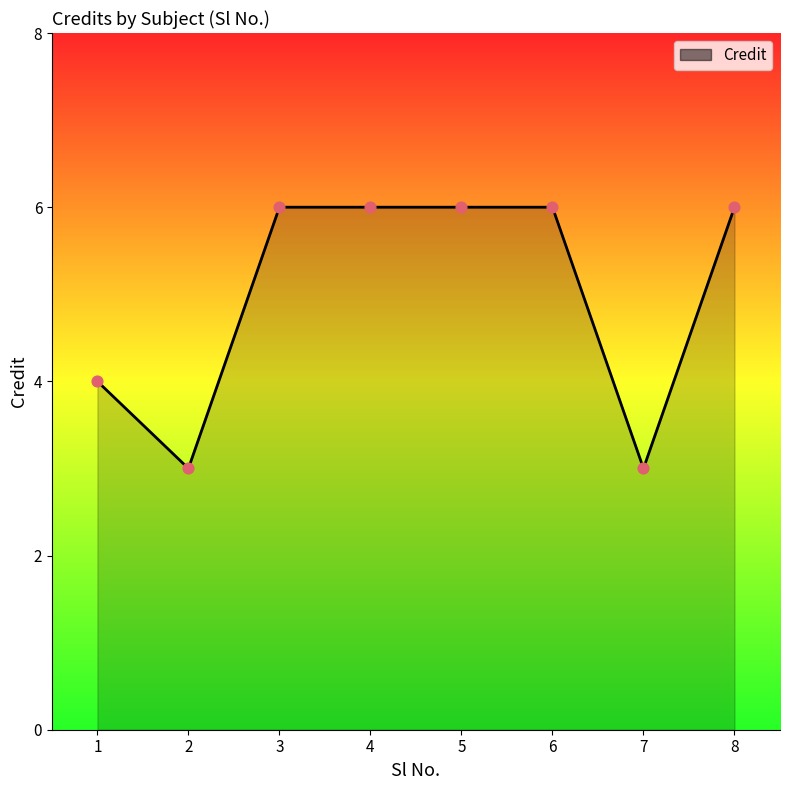

Approximately how many times larger is the value at 3 compared to 2?

2.0